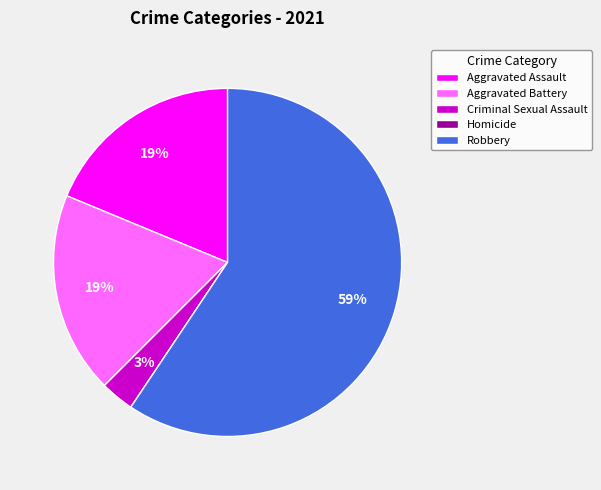

To the nearest percent, what is the difference between the largest and smallest slice percentages?

59%